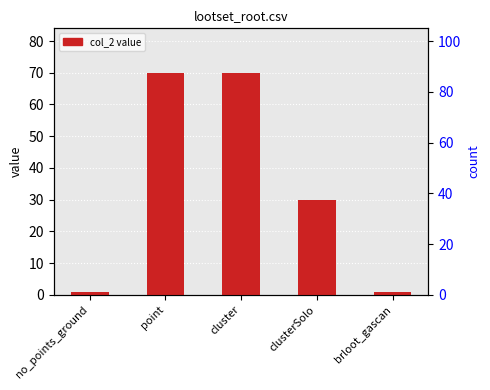

What is the ratio of the value at point to the value at cluster?

1.0